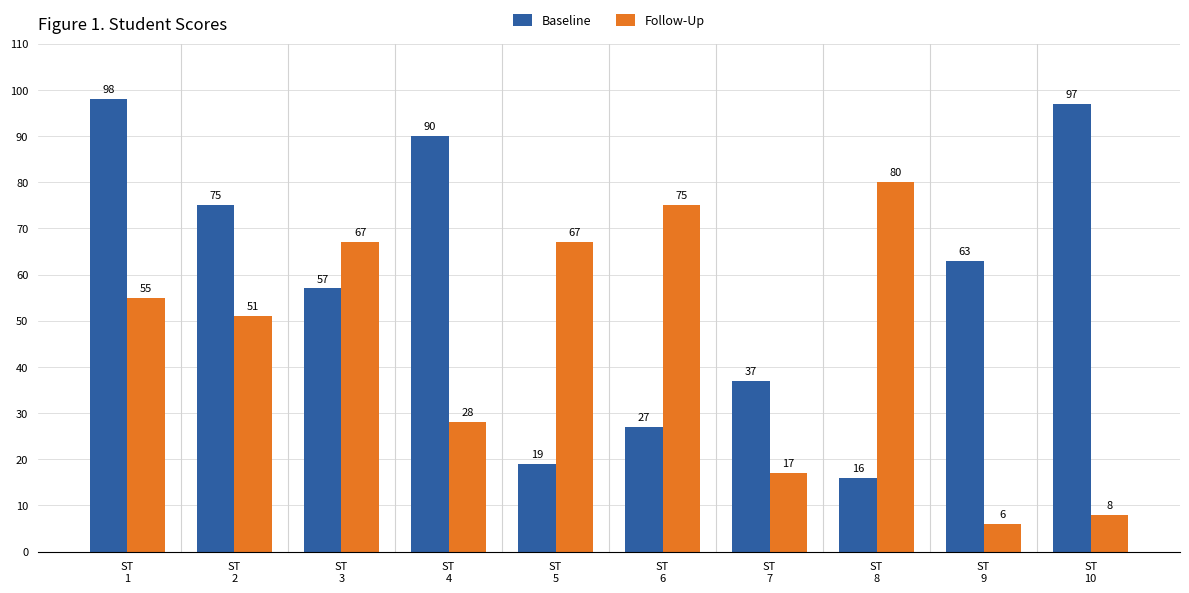

What is the difference between the maximum and minimum values in the Follow-Up series?

74